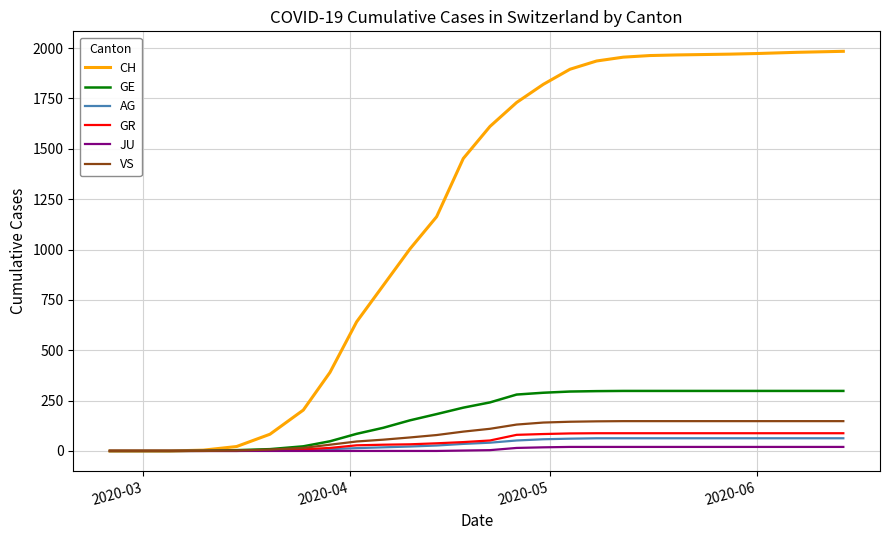

Which series has the largest range (max minus min)?

CH